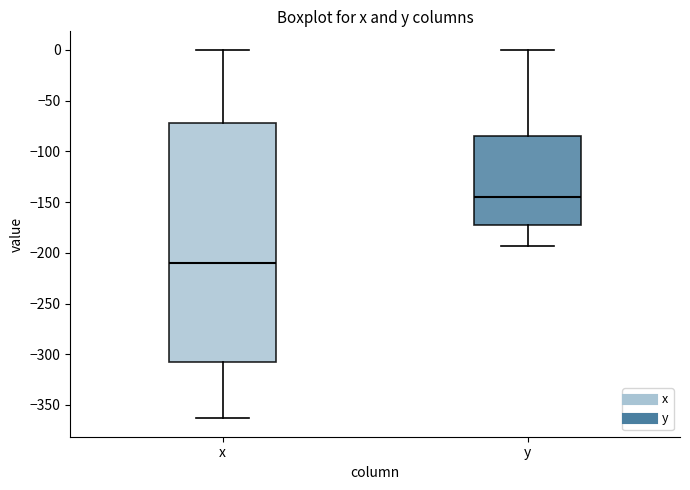

Reading left to right, read every box against the y-axis: the position of its median line, the range the box covers, and the ends of its whiskers. The values are not printed on the chart, so give them approximately, as read against the axis.

x: median -210, box -310 to -75, whiskers -365 to 0
y: median -145, box -175 to -85, whiskers -195 to 0